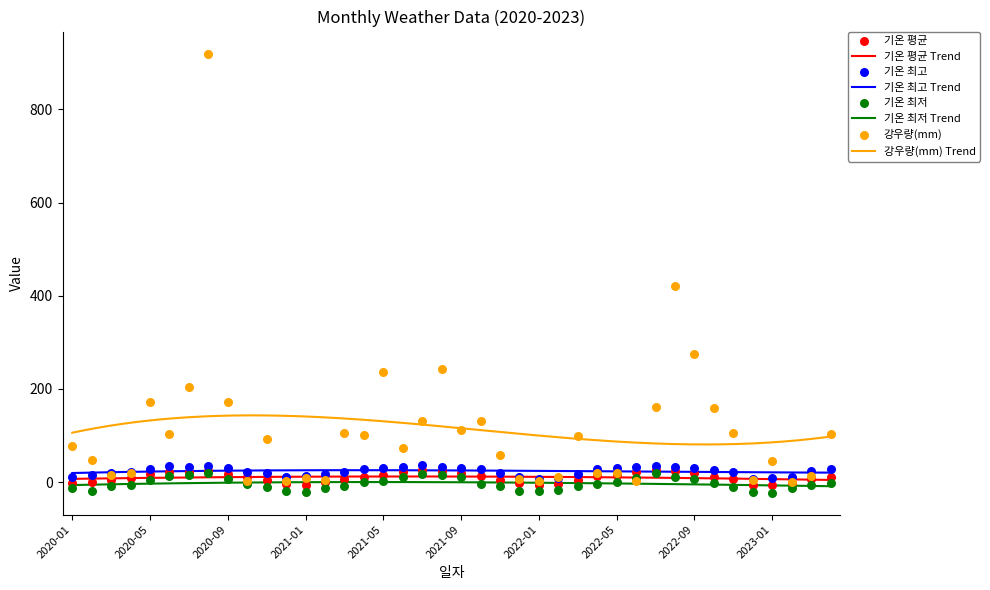

Which series reaches the maximum Y coordinate?

강우량(mm)